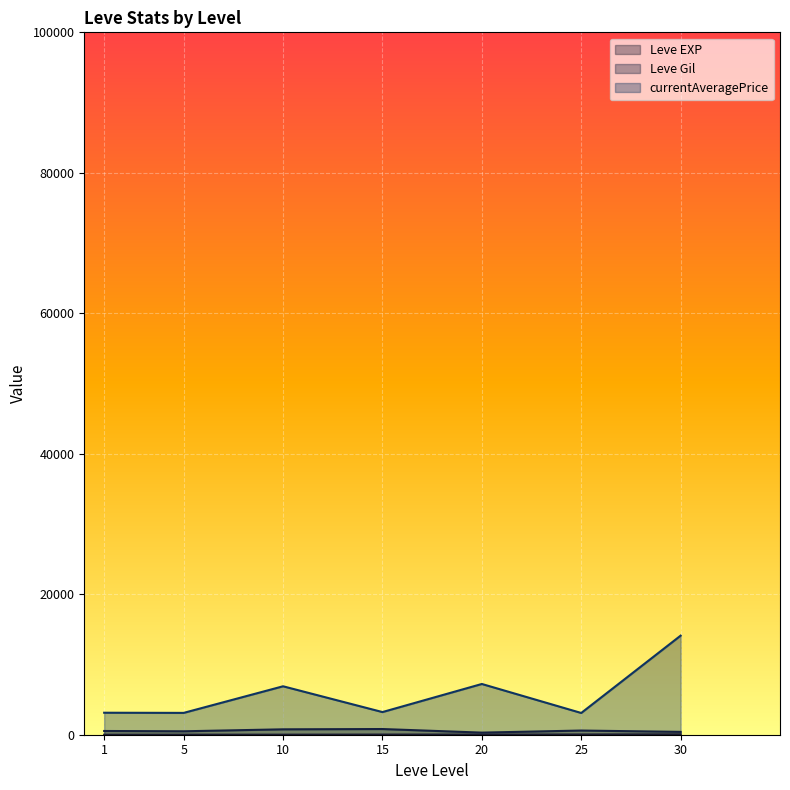

Rank the series by their maximum value, from lowest to highest.

Leve EXP, Leve Gil, currentAveragePrice